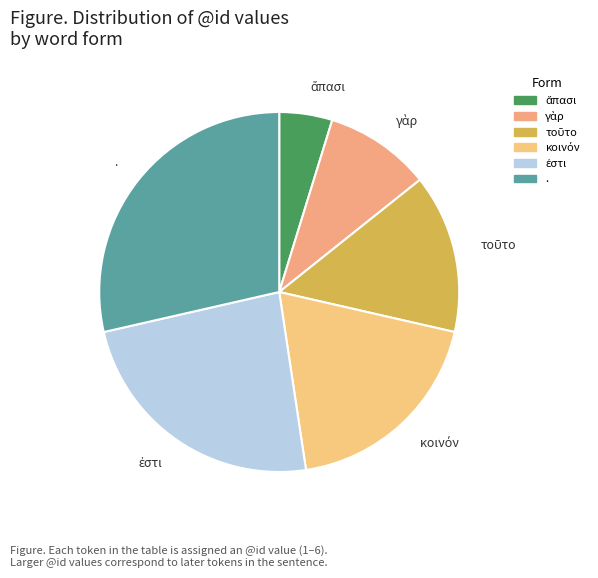

Which slice is the largest?

.